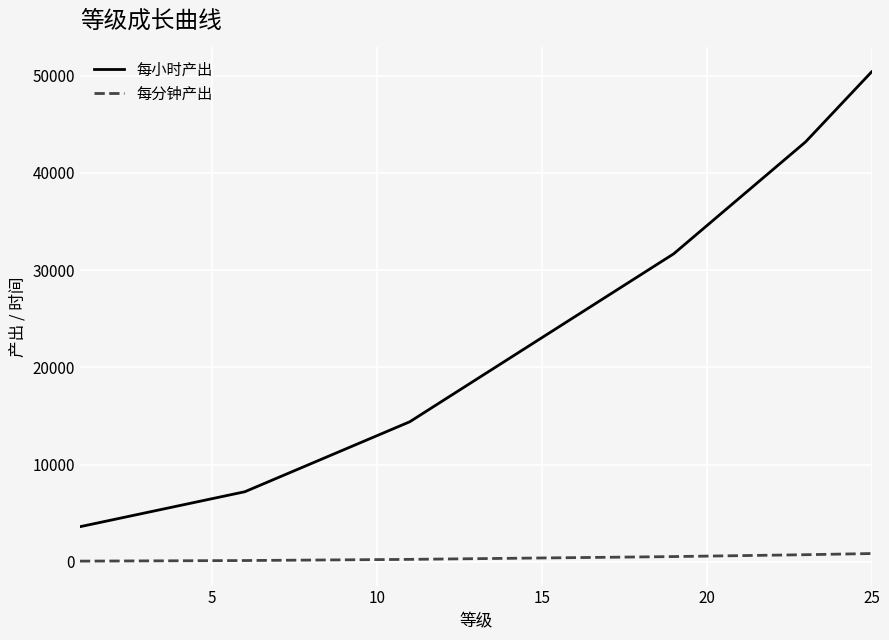

List the series in order of their peak value, highest first.

每小时产出, 每分钟产出